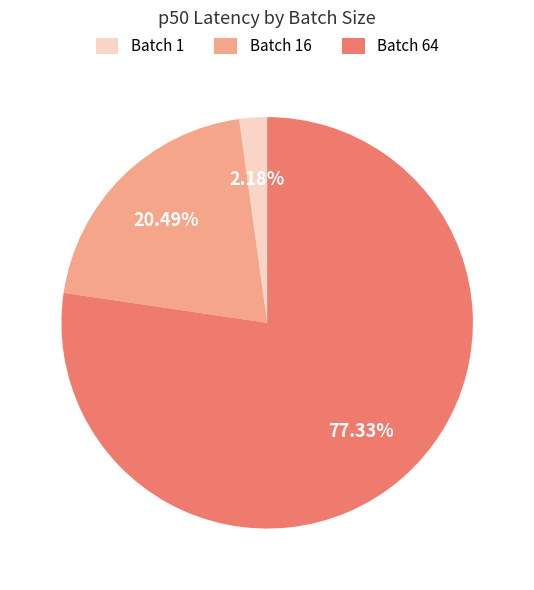

What is the smallest slice in the pie chart?

Batch 1